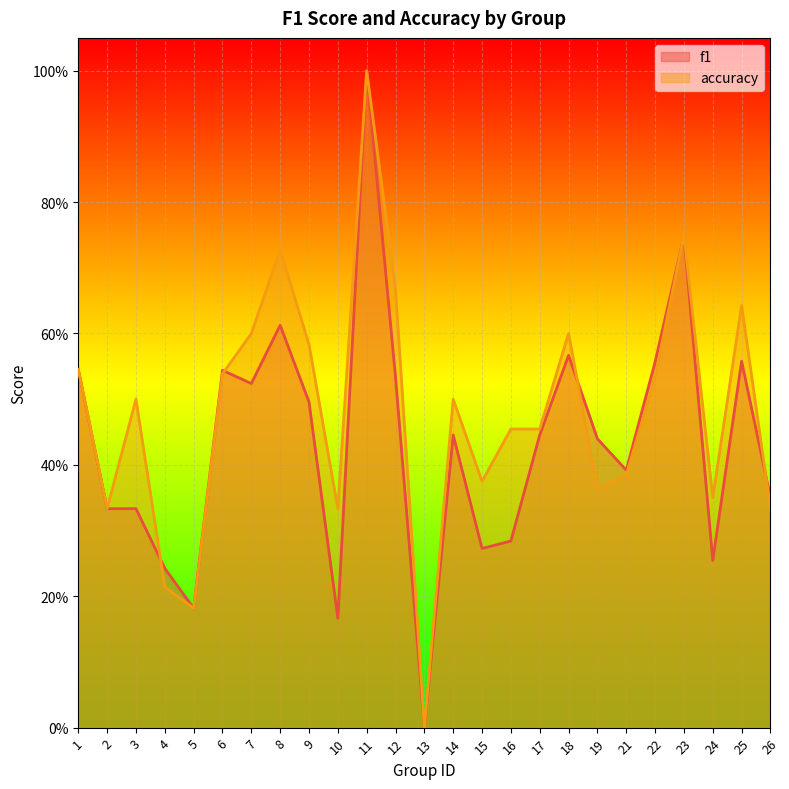

Where is the first local minimum for f1?

5